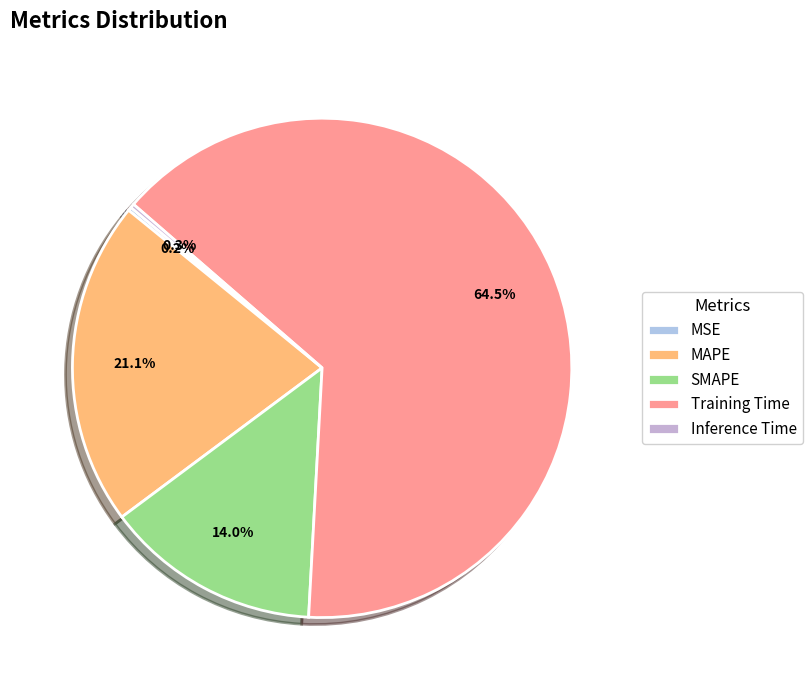

To the nearest percent, what is the average slice percentage?

20%